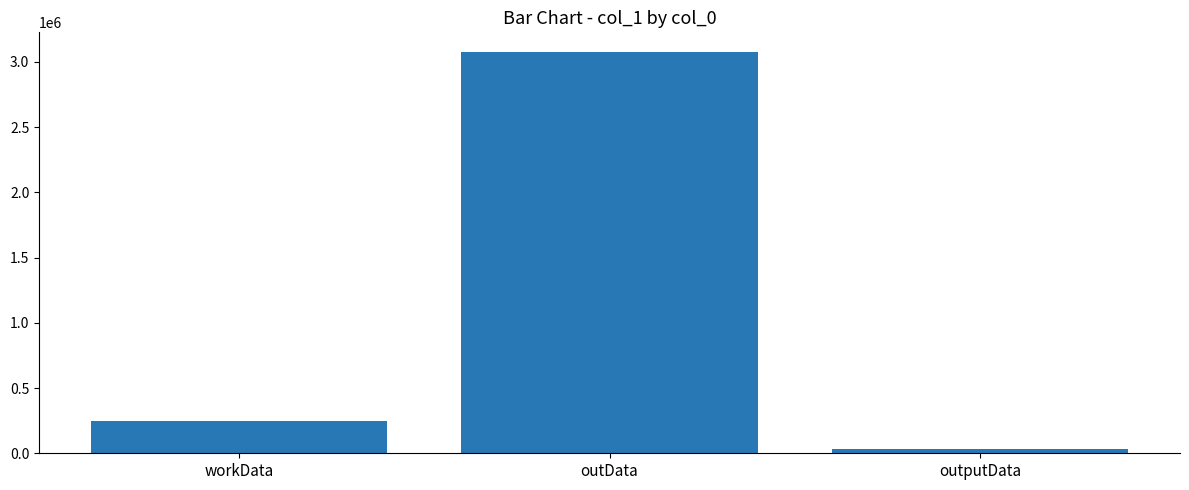

Does the chart contain any negative values?

No